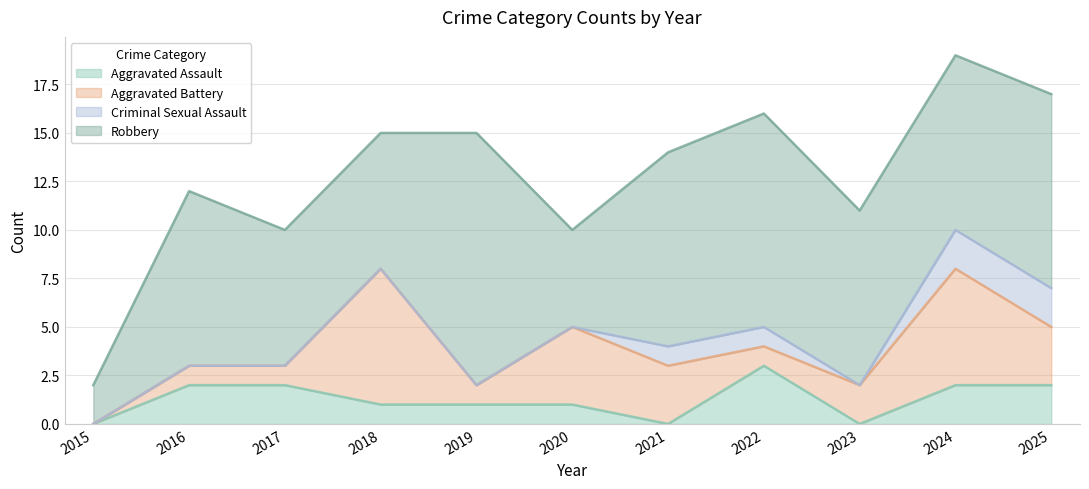

How many Aggravated Battery values are between 1 and 4?

8